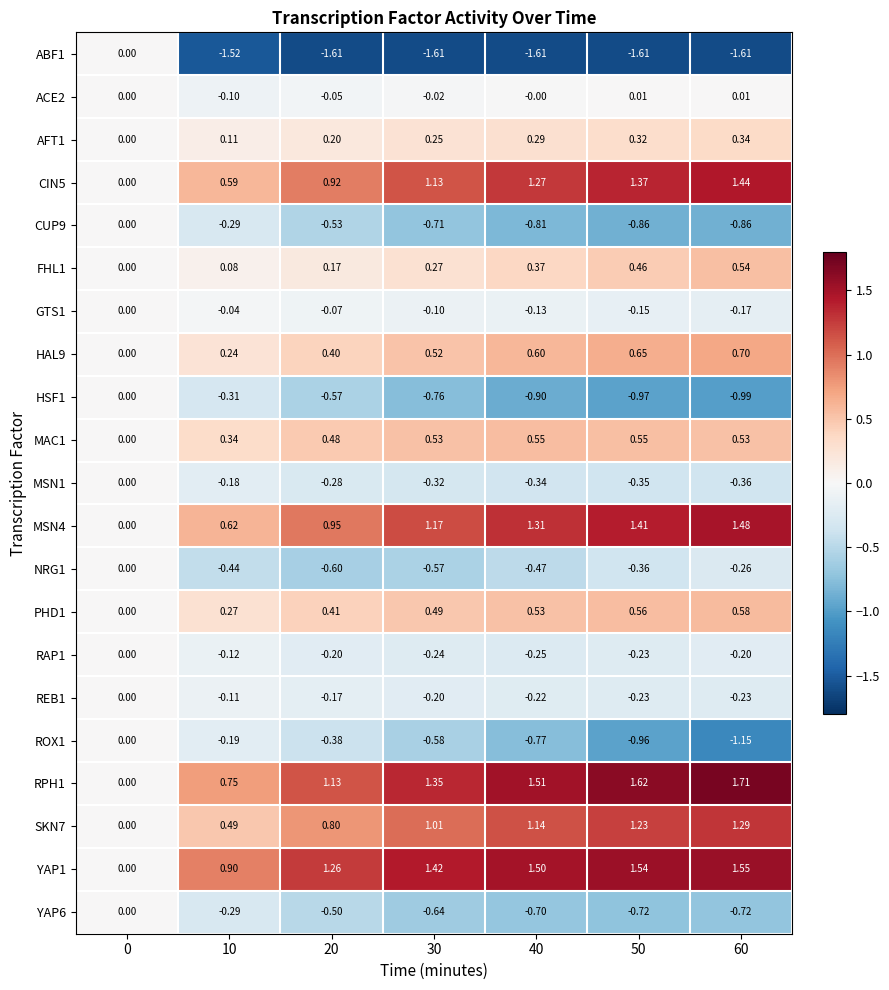

At which category is the sum across all series the highest?

60